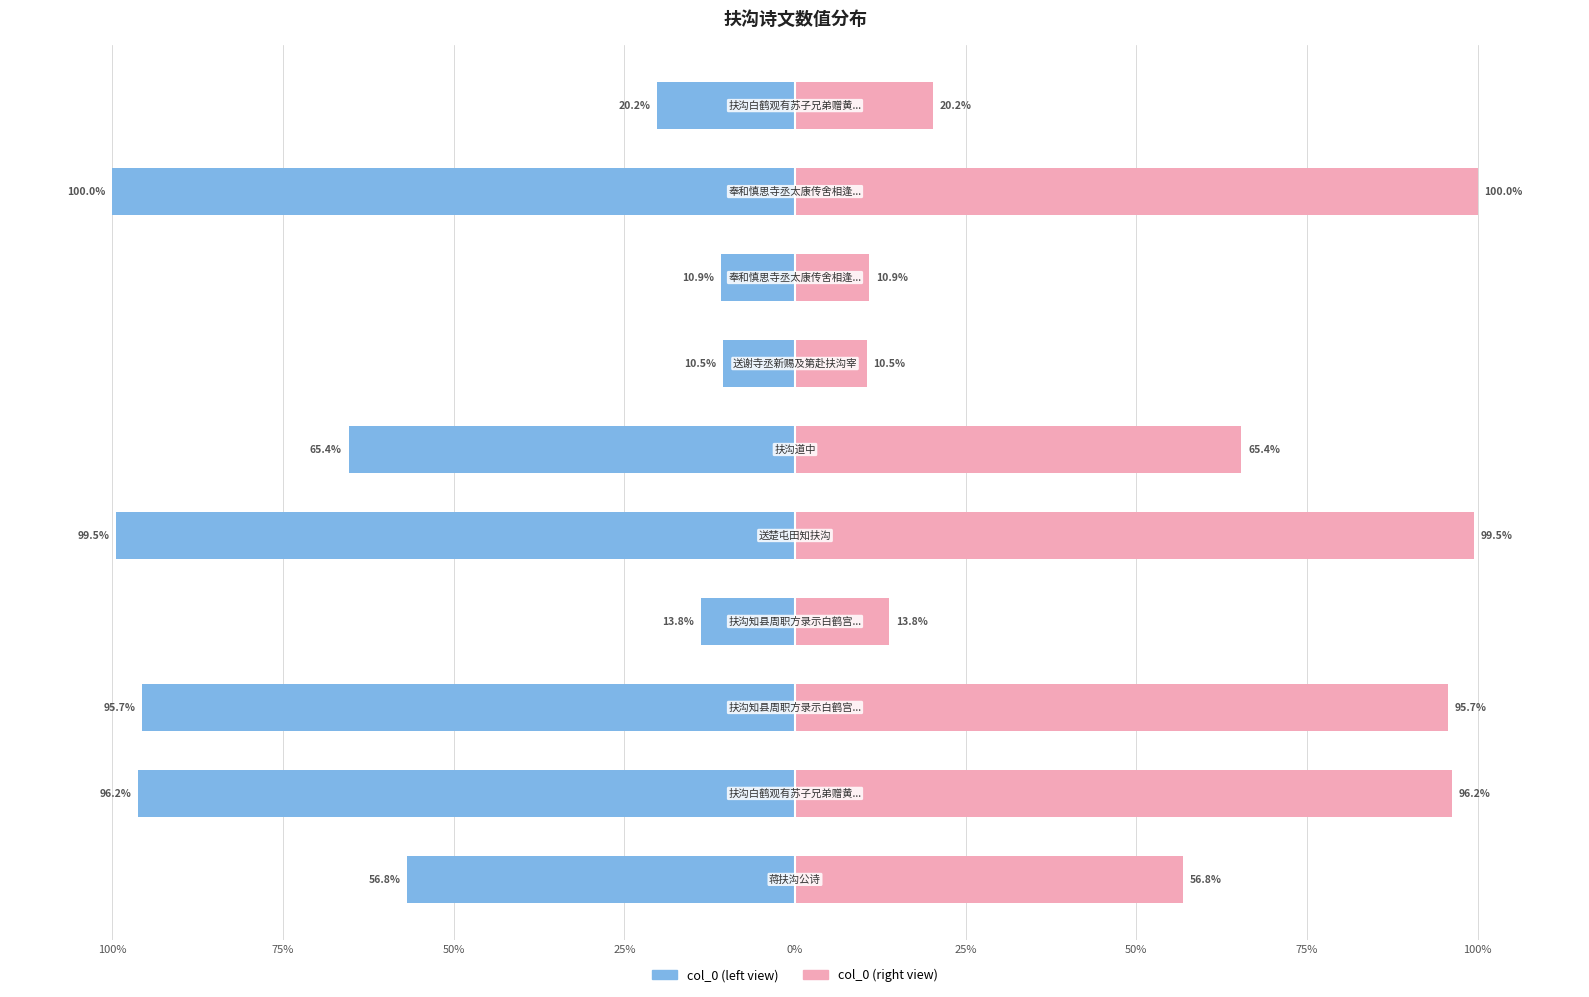

Which series has the largest range (max minus min)?

col_0 (left)